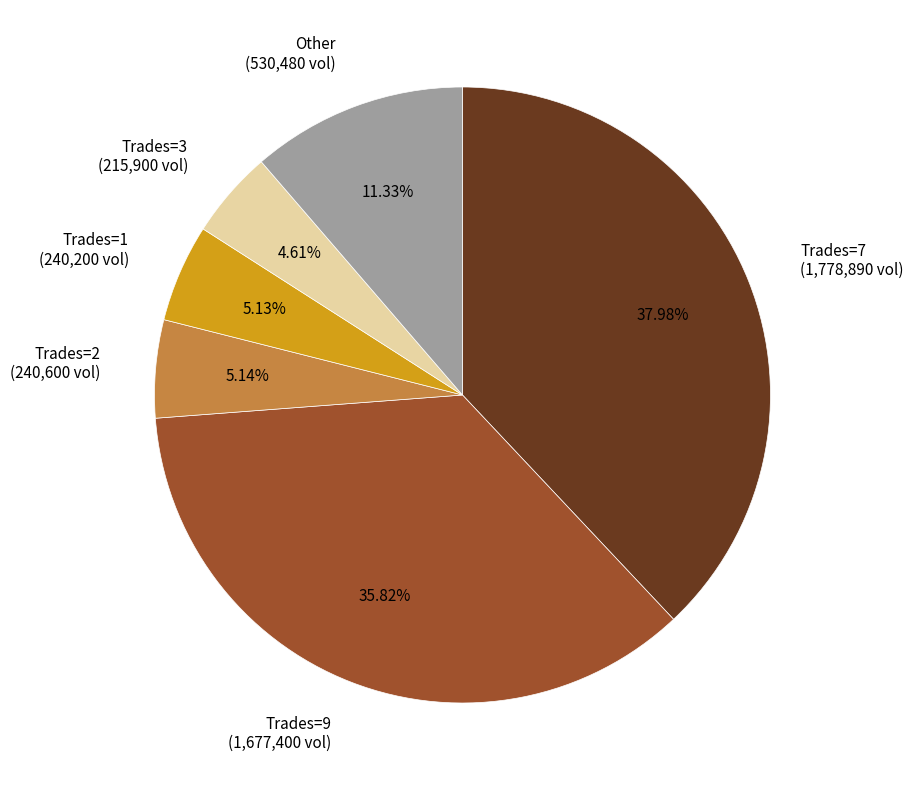

Do Other (530,480 vol) and Trades=7 (1,778,890 vol) together represent more than half of the pie?

No